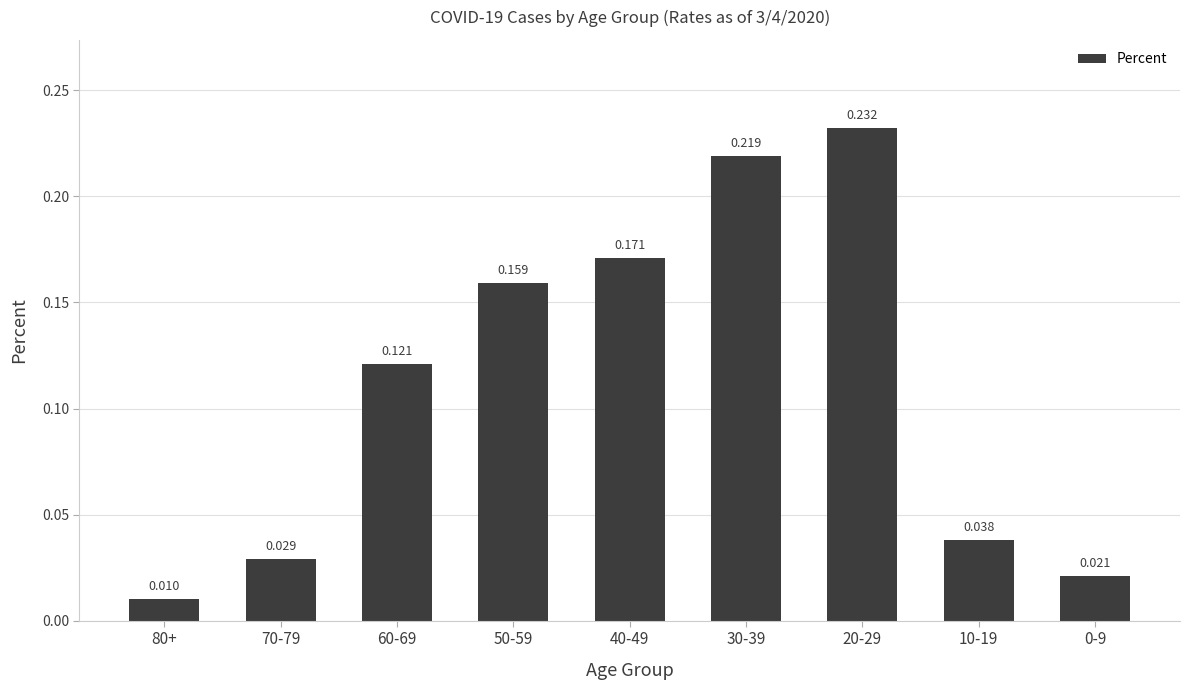

Does the chart contain stacked bars?

No